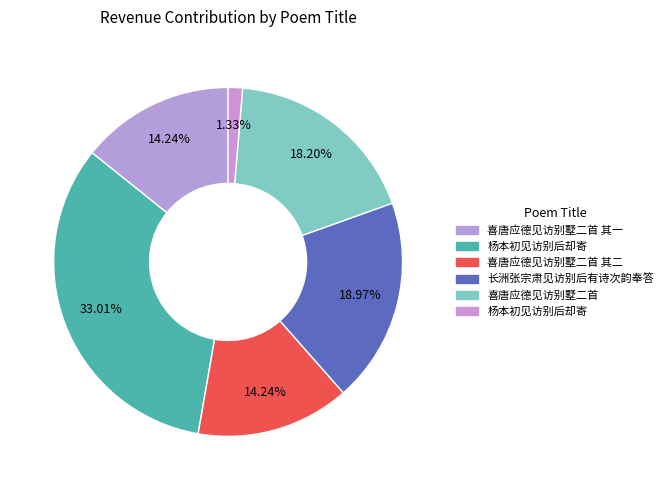

How many slices are in this pie chart?

6